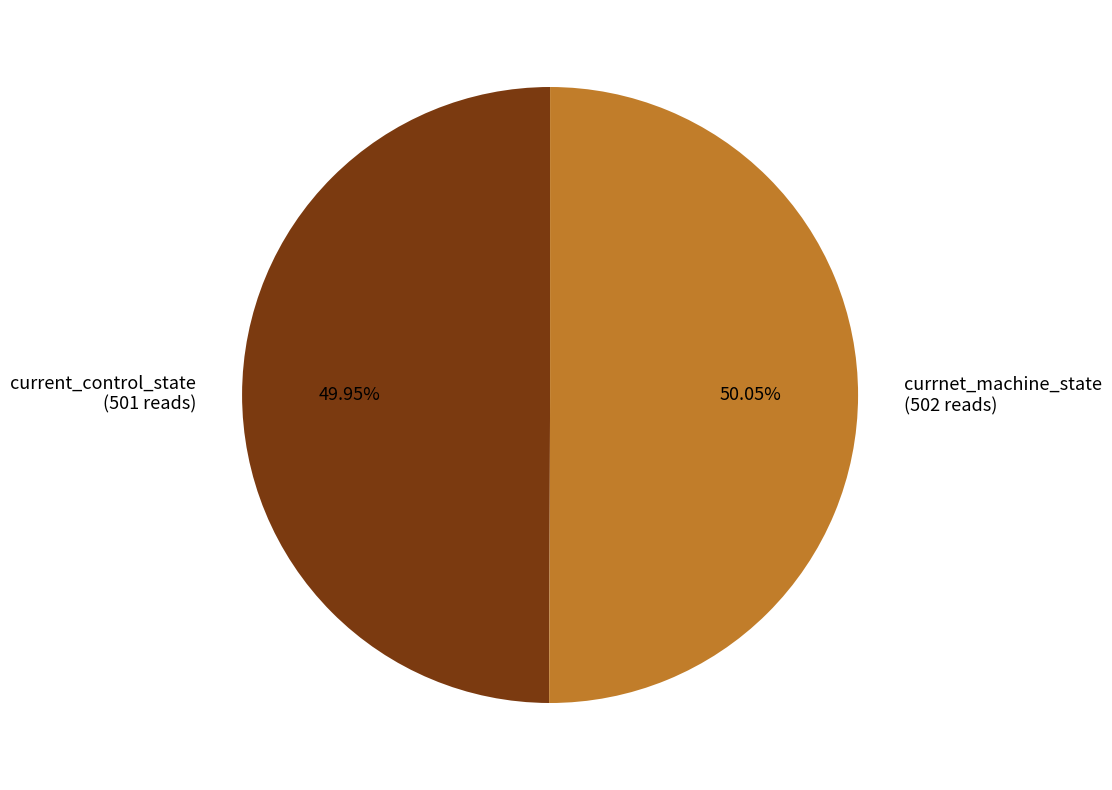

Approximately how many times larger is the value at current_control_state (501 reads) compared to currnet_machine_state (502 reads)?

1.0